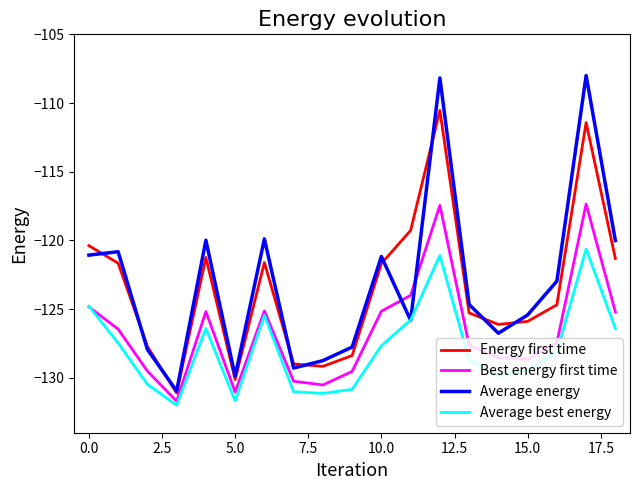

Which series has the largest range (max minus min)?

Average energy